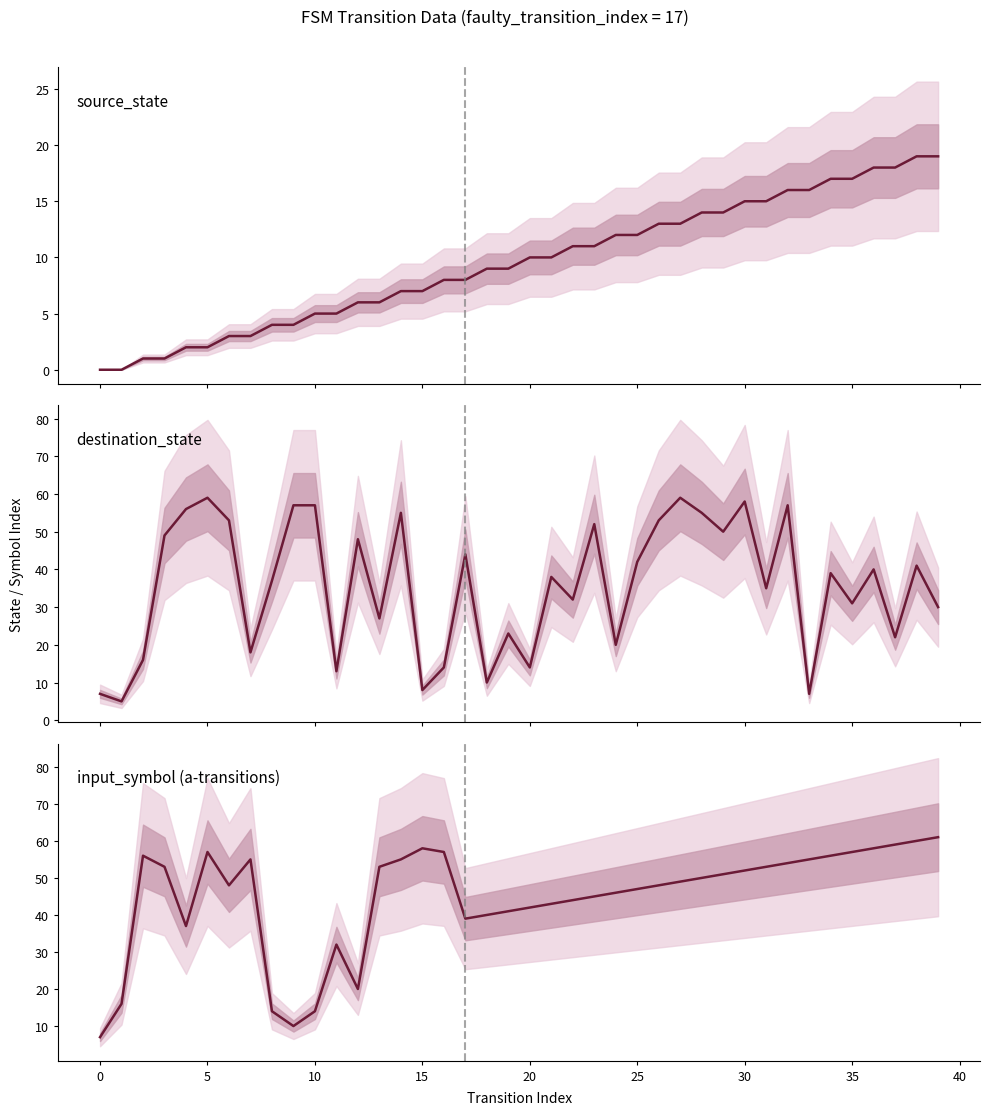

The value of destination_state at 19 is 23. True or false?

True